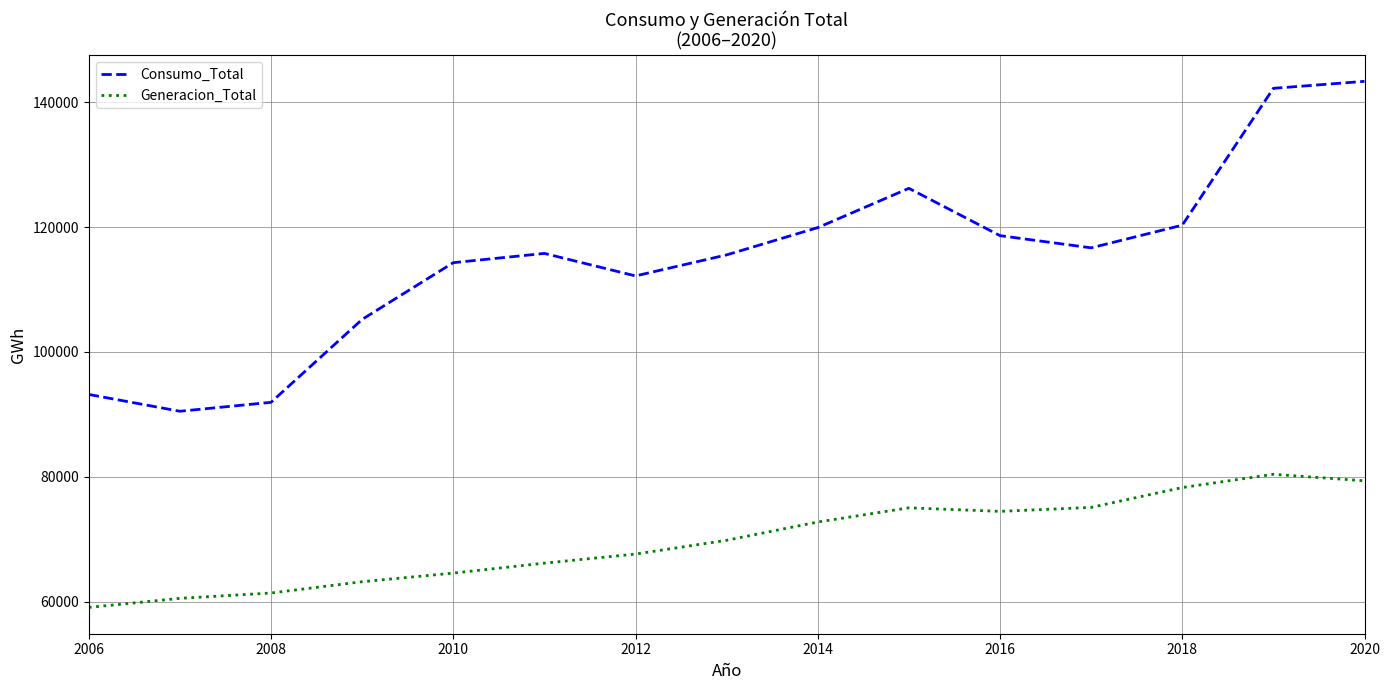

True or false: Consumo_Total and Generacion_Total intersect in this chart.

False